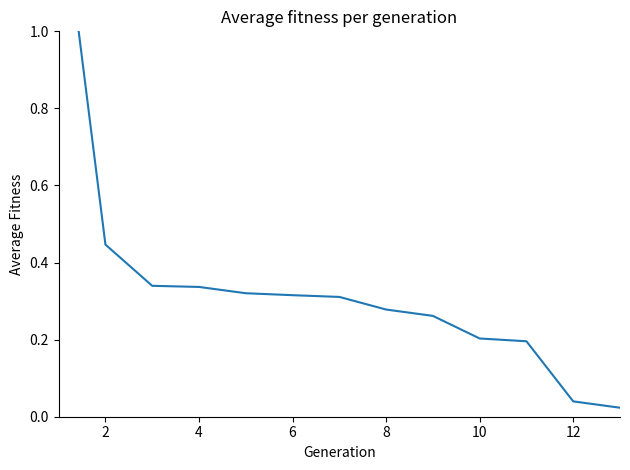

Count the number of data series in this chart.

1